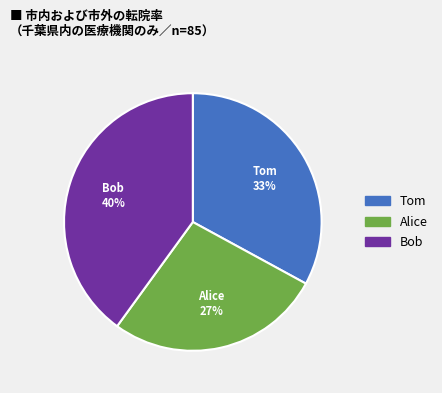

Is it true that Bob is 40% of the pie?

True